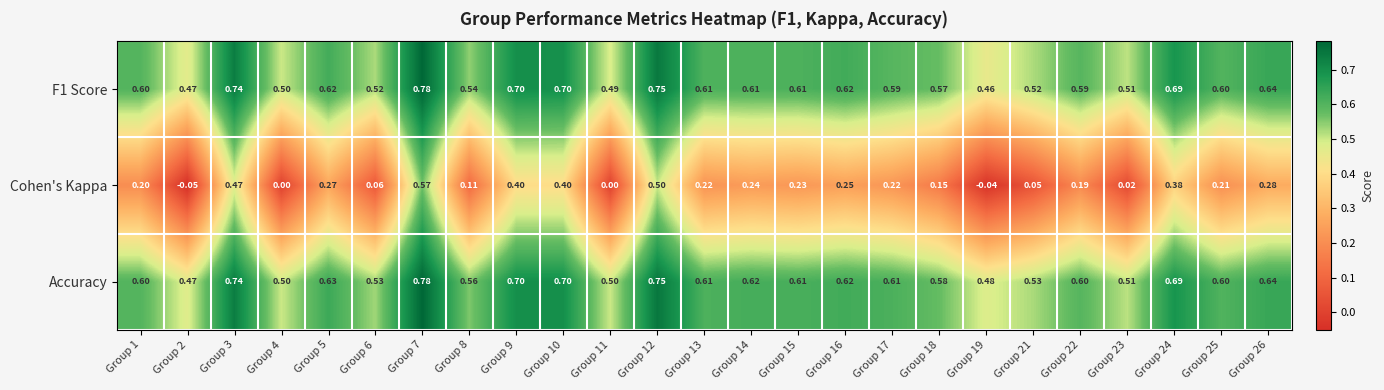

Which series changed the most between Group 7 and Group 14?

Cohen's Kappa